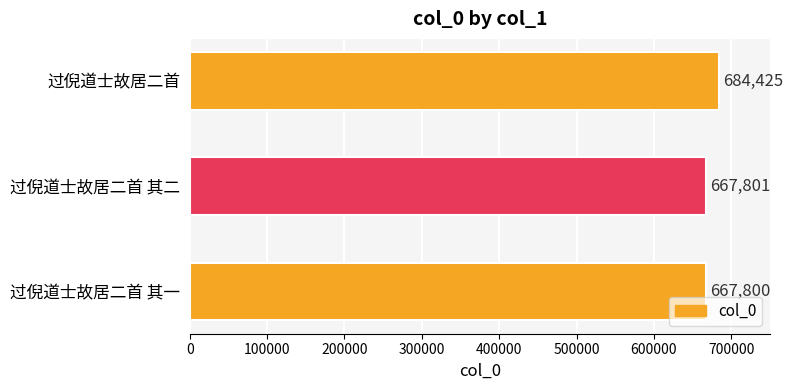

Reading bottom to top, extract all data points from this chart.

667800	667801	684425